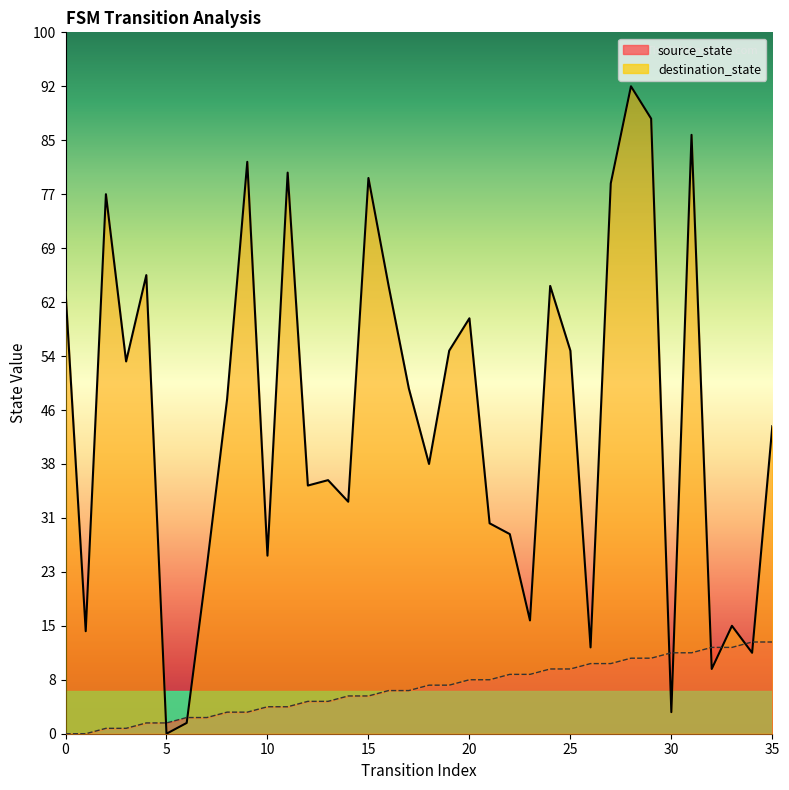

What is the average value of the source_state series?

8